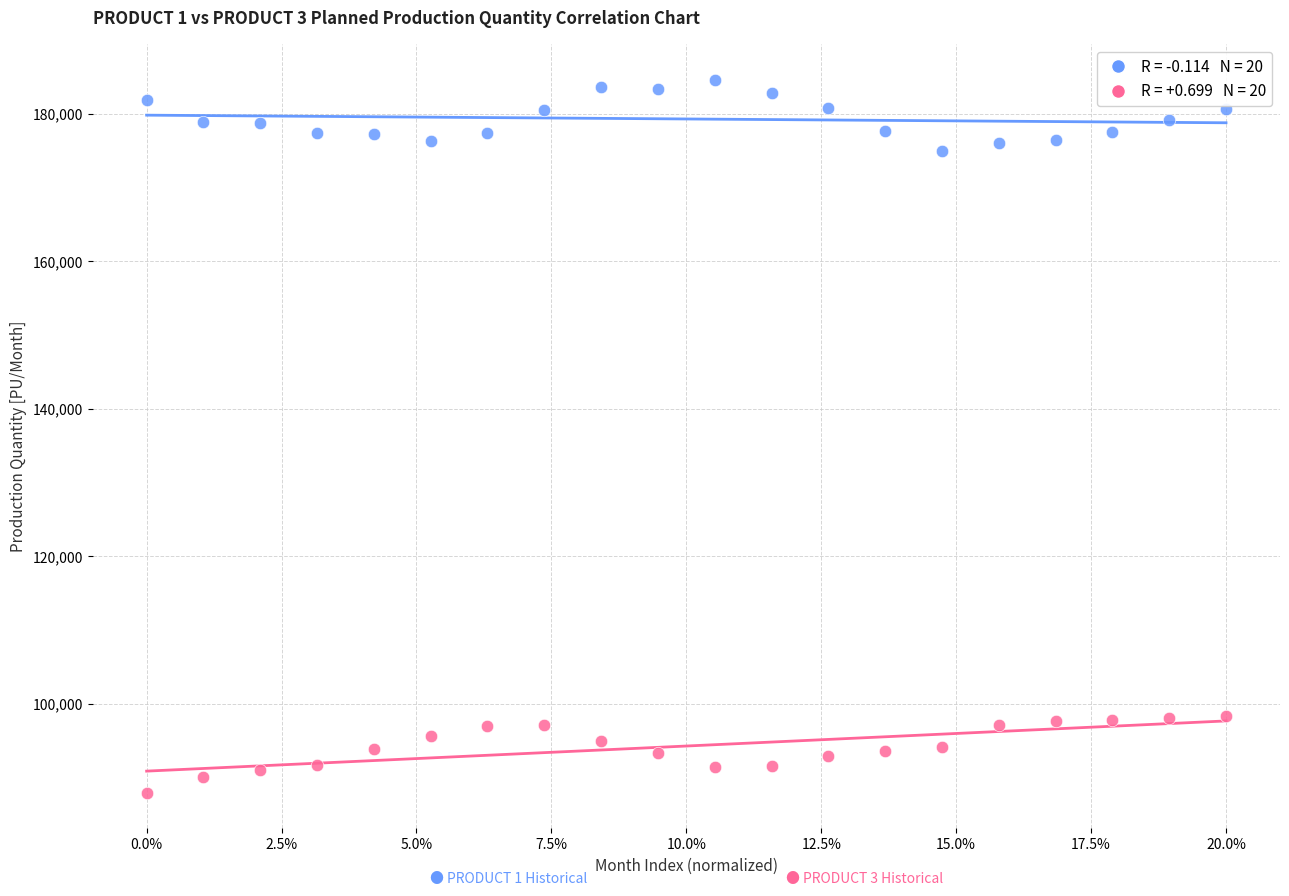

Across all data points, what is the range of Y values (max minus min)?

96604